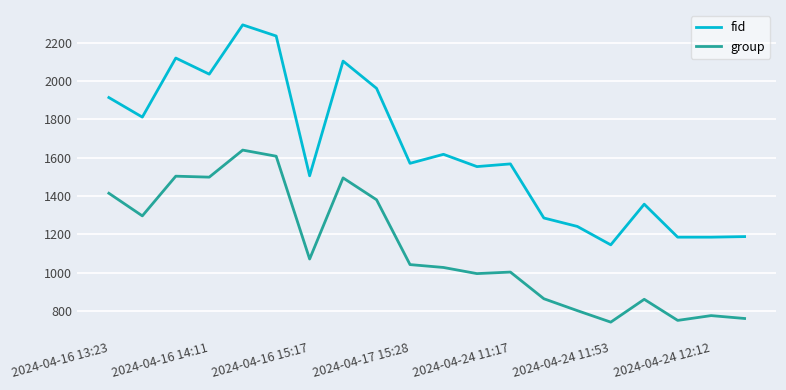

List the series in order of their overall mean, lowest first.

group, fid